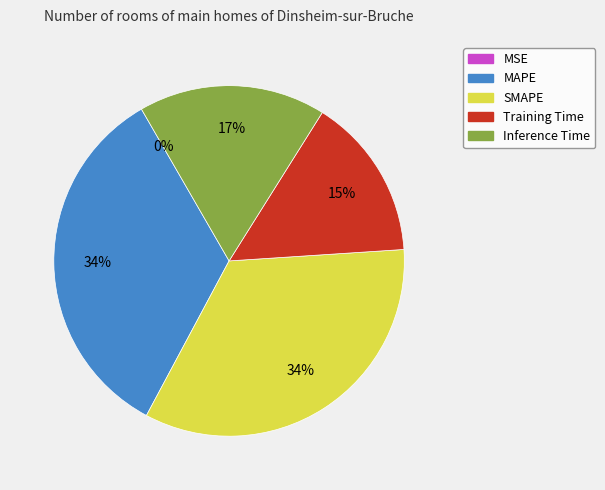

Is it true that SMAPE is 34% of the pie?

True